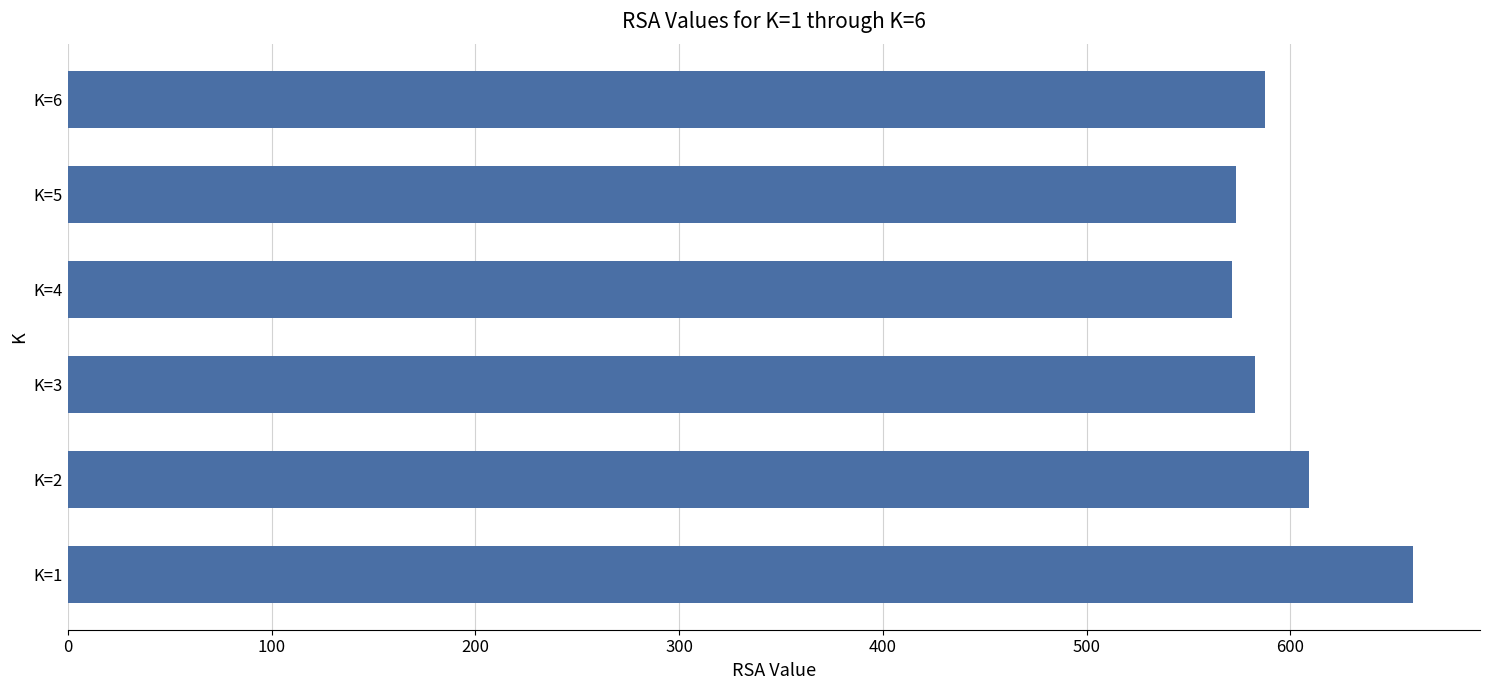

Is it true that the value at K=6 is 386.0?

False